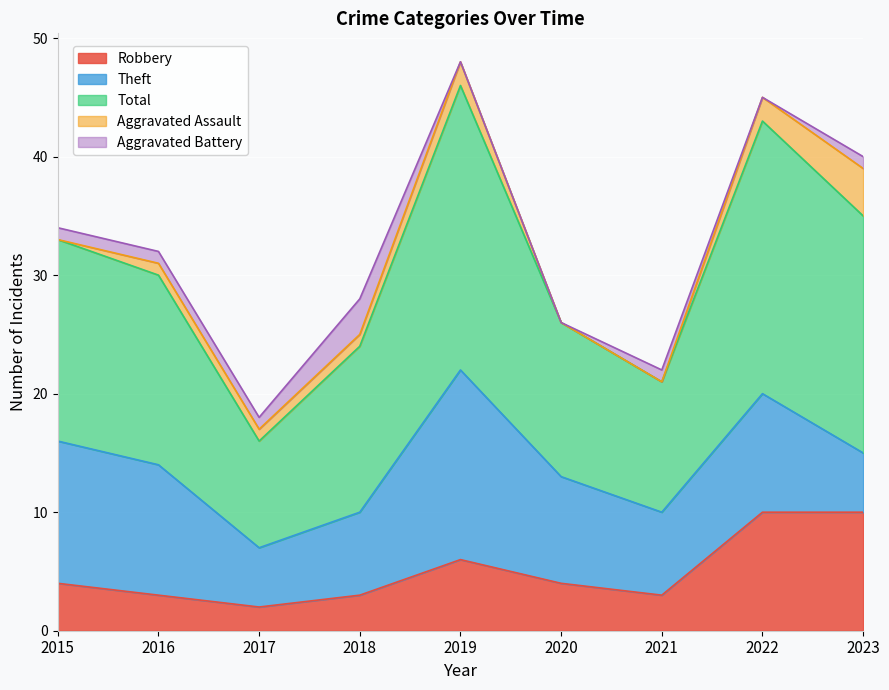

Count the Aggravated Battery values in the range 0 to 1.

8